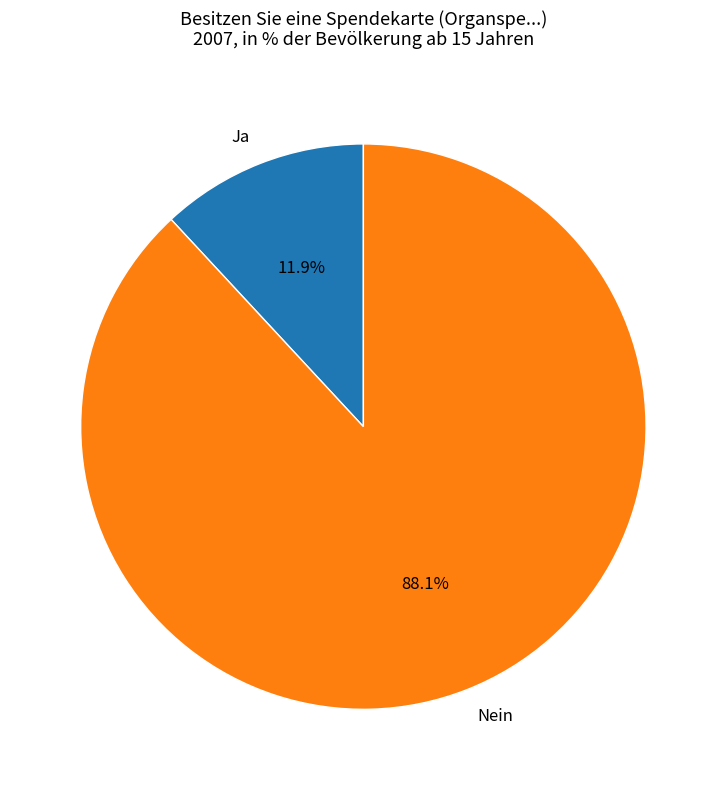

Is Ja the majority of the pie?

No